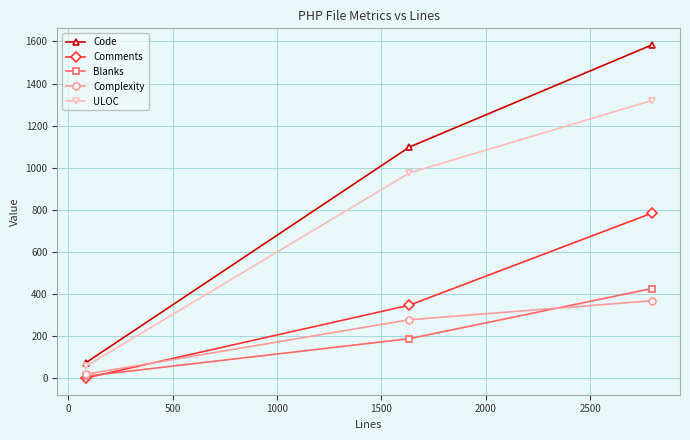

Reading left to right, what are all the values shown in this chart?

Code: 73	1098	1583
Comments: 1	347	784
Blanks: 10	188	426
Complexity: 19	278	368
ULOC: 56	975	1319